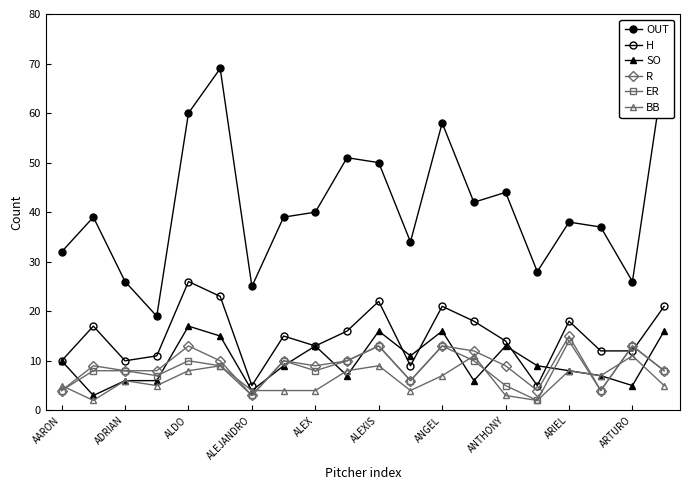

Count the number of data series in this chart.

6